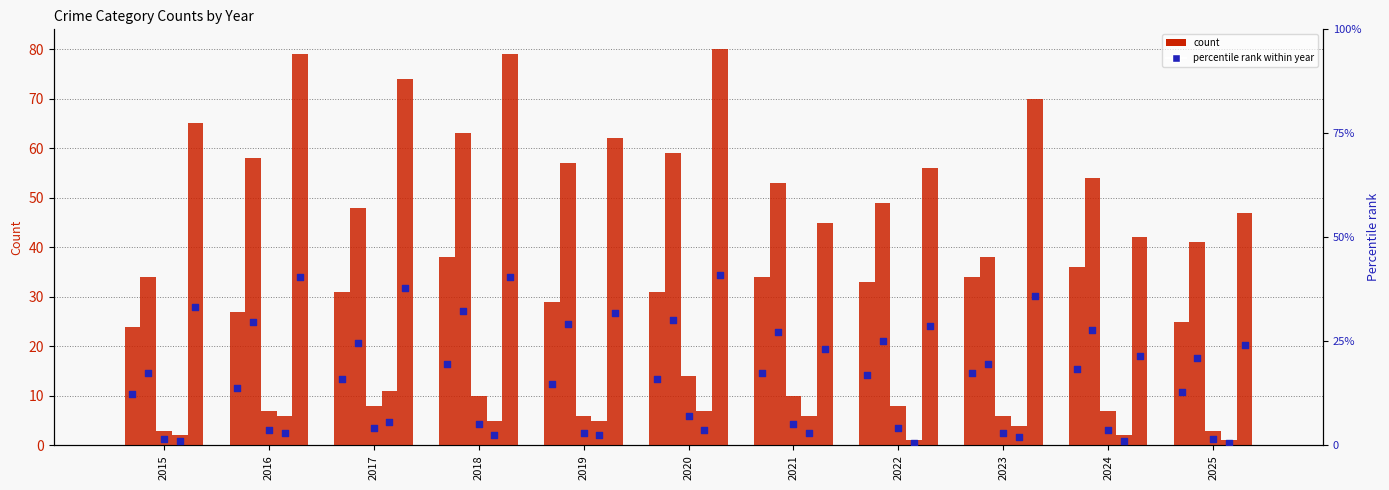

Is the value of Robbery at 2015 greater than the value of Criminal Sexual Assault at 2025?

Yes